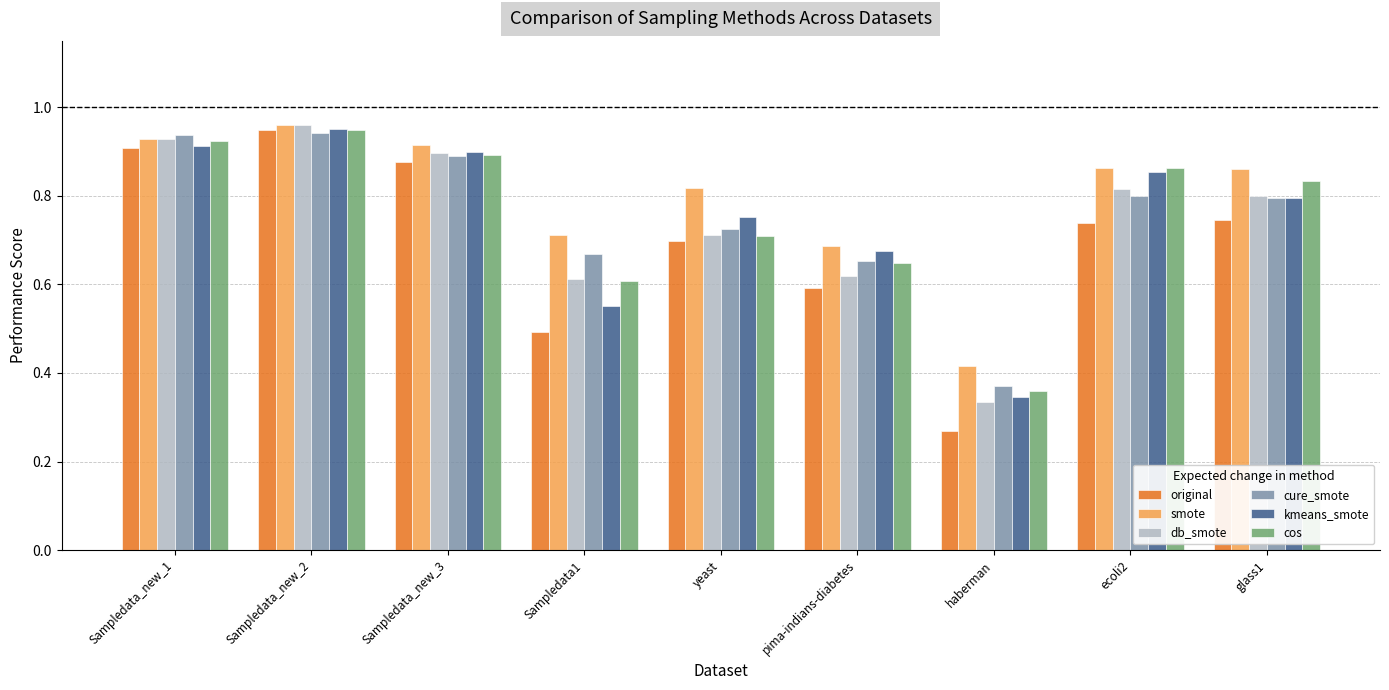

At which label does db_smote reach its minimum?

haberman